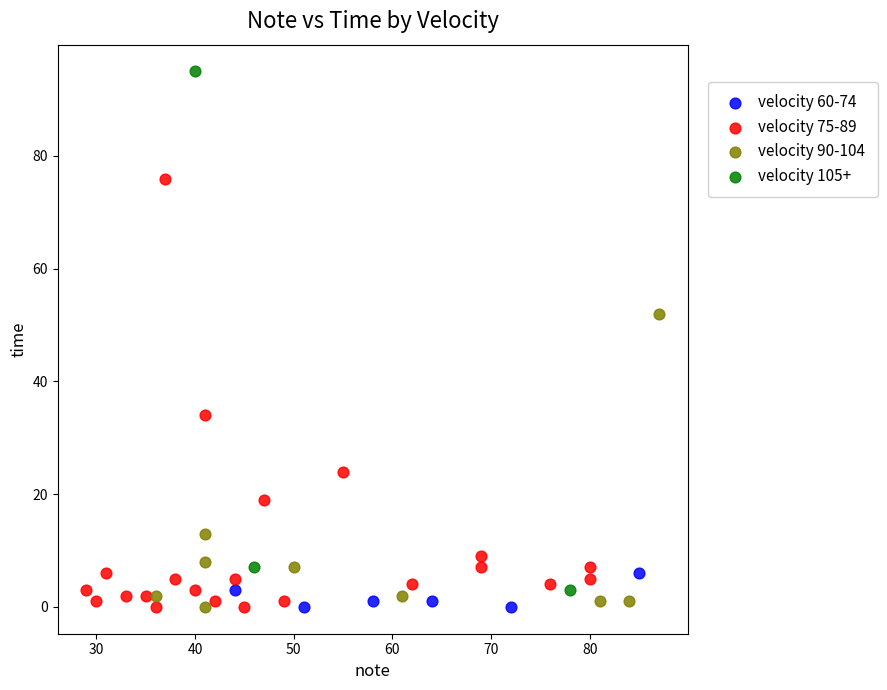

Which series has the widest spread of Y values?

velocity 105+